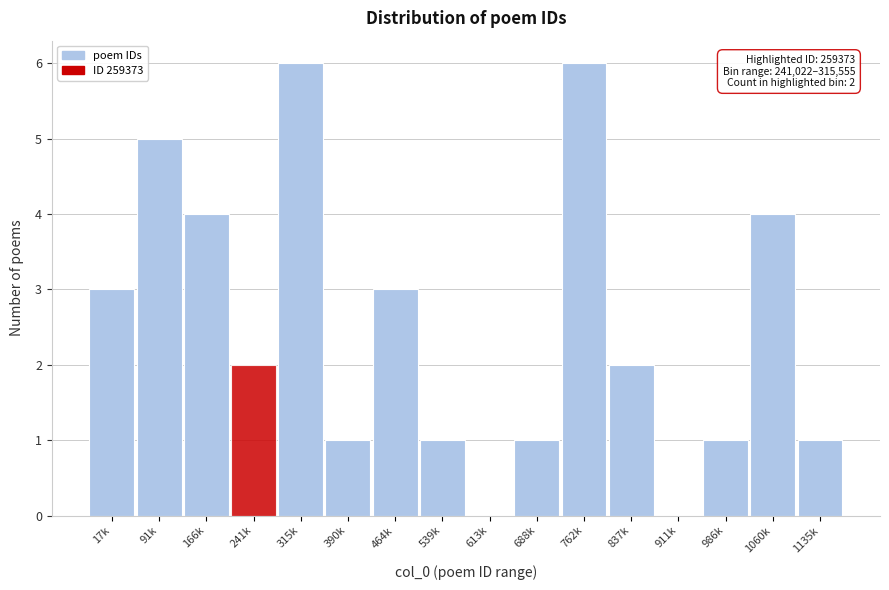

Reading left to right, transcribe all the data shown in this chart.

17k=3	91k=5	166k=4	241k=2	315k=6	390k=1	464k=3	539k=1	613k=0	688k=1	762k=6	837k=2	911k=0	986k=1	1060k=4	1135k=1